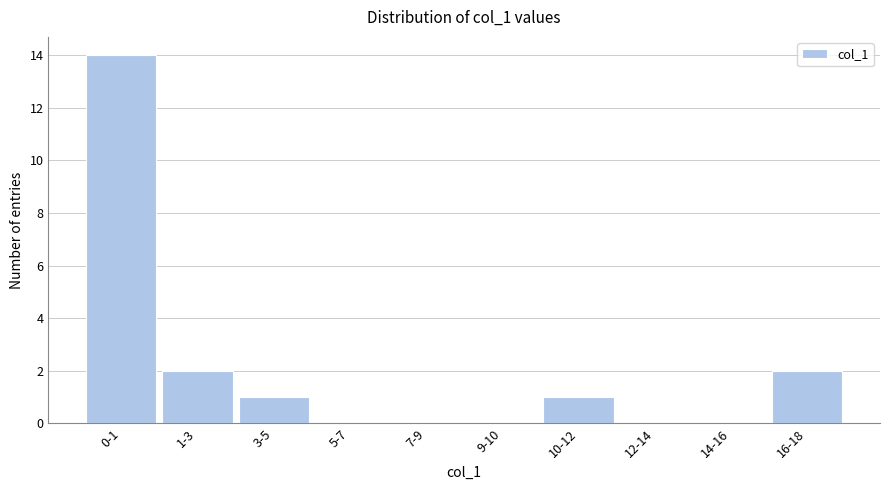

Reading left to right, transcribe all the data shown in this chart.

0-1=14	1-3=2	3-5=1	5-7=0	7-9=0	9-10=0	10-12=1	12-14=0	14-16=0	16-18=2